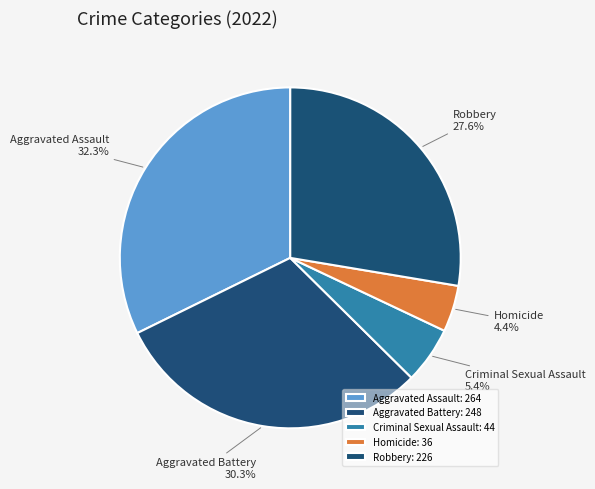

To the nearest percent, what is the combined percentage of Homicide and Robbery?

32%